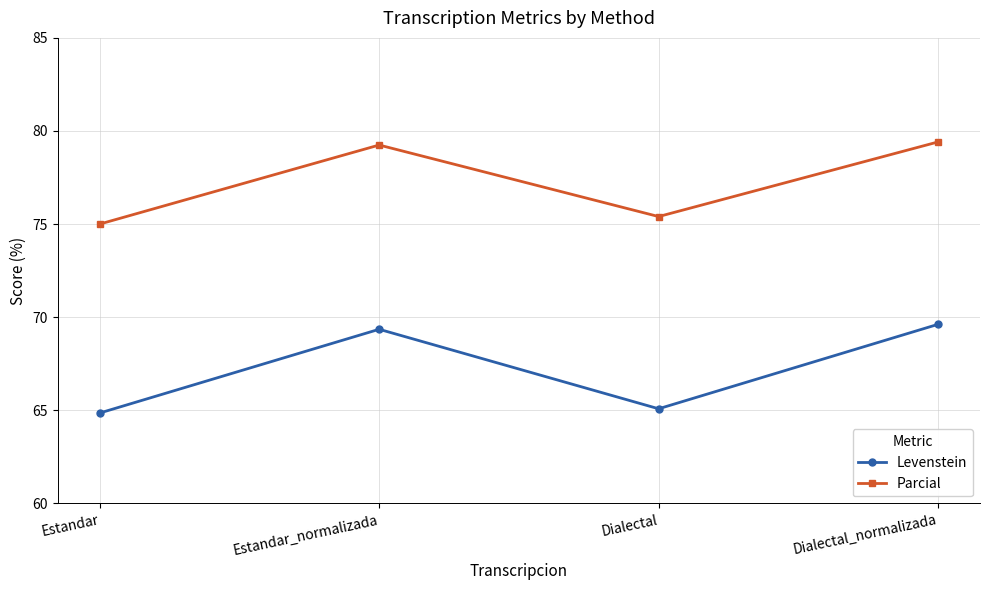

True or false: Levenstein and Parcial cross at least once.

False